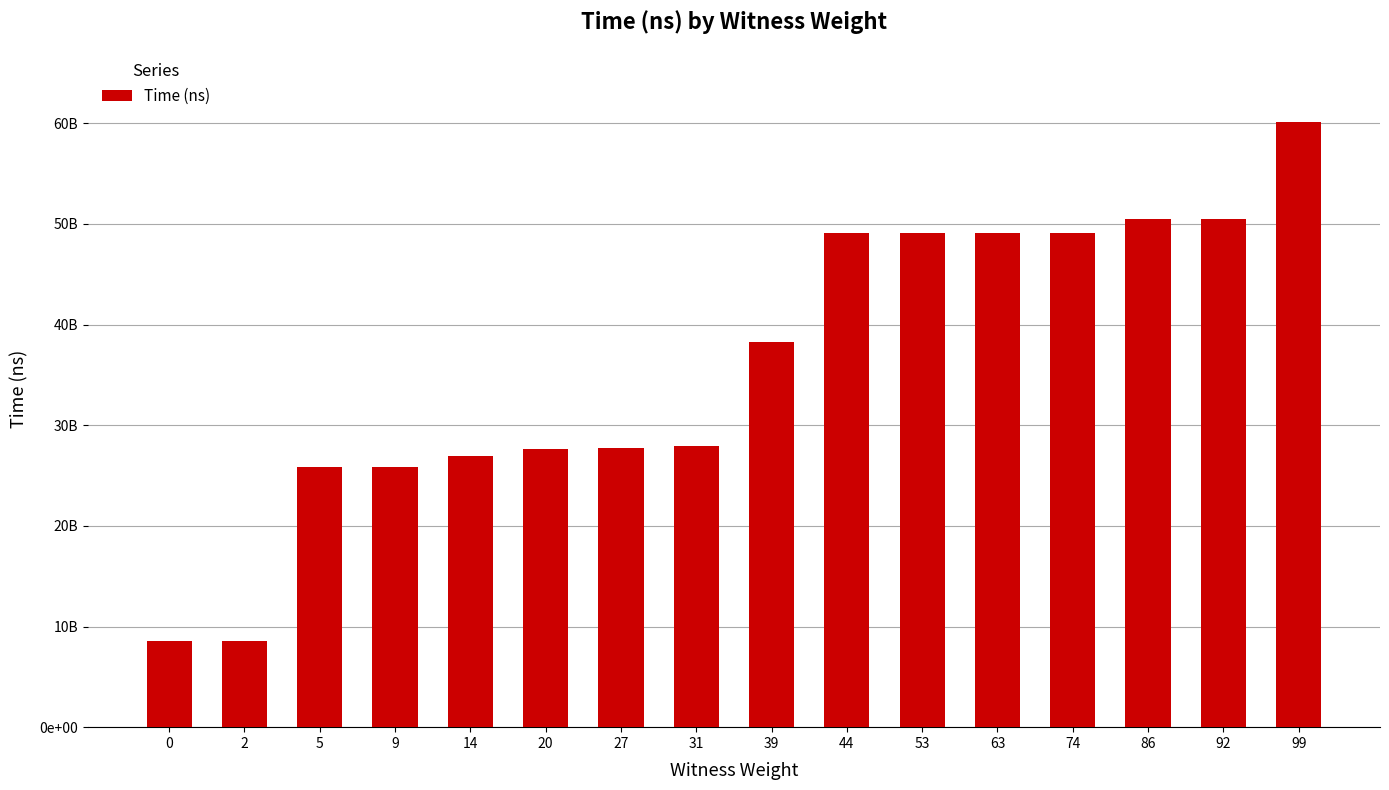

Are the bars horizontal?

No